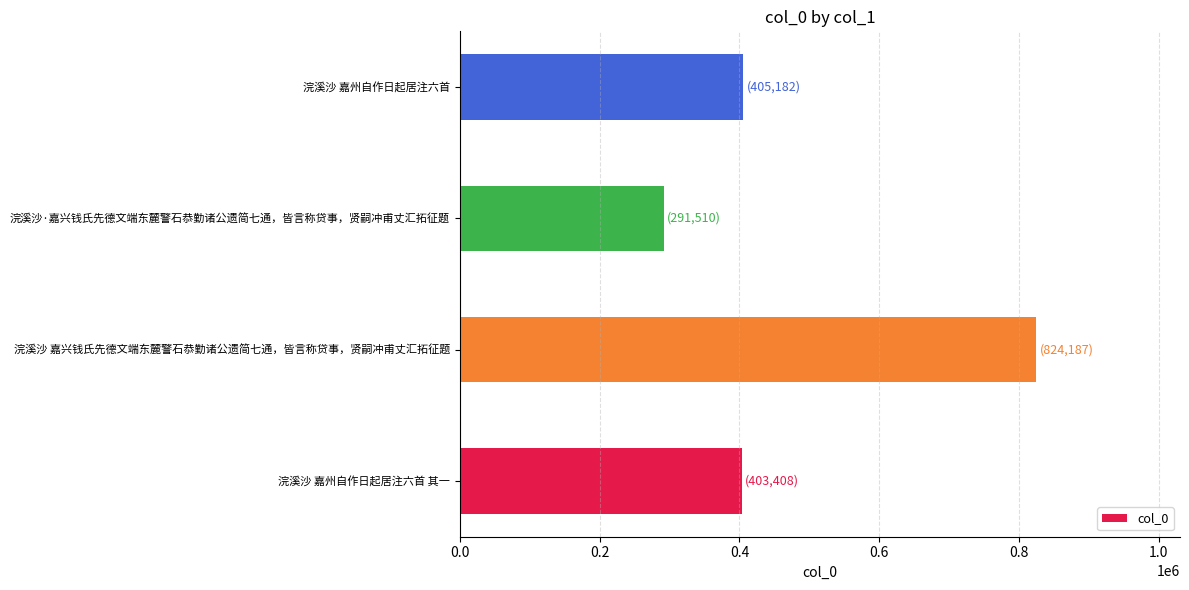

What is the smallest value displayed?

291510